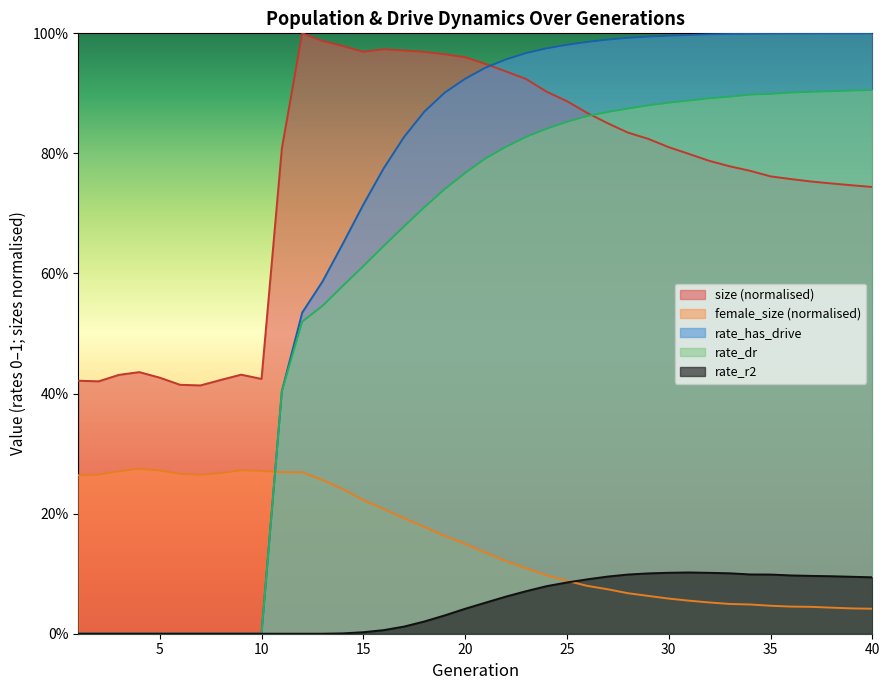

What is the difference between the female_size values at 23 and 17?

0.1